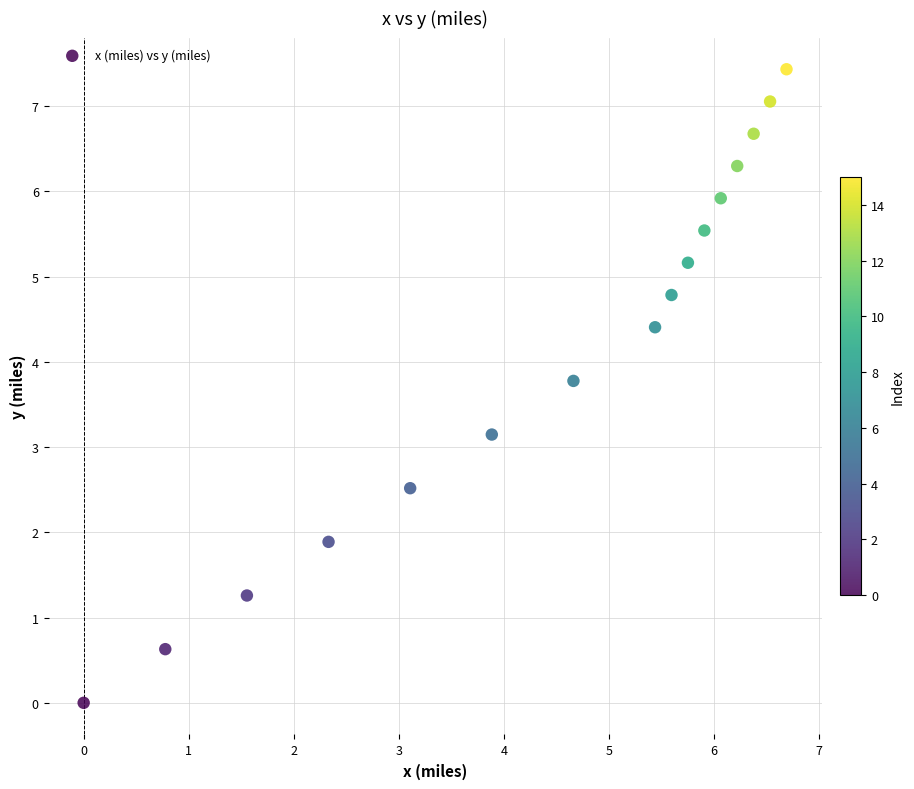

What is the range of Y values (max minus min)?

7.4